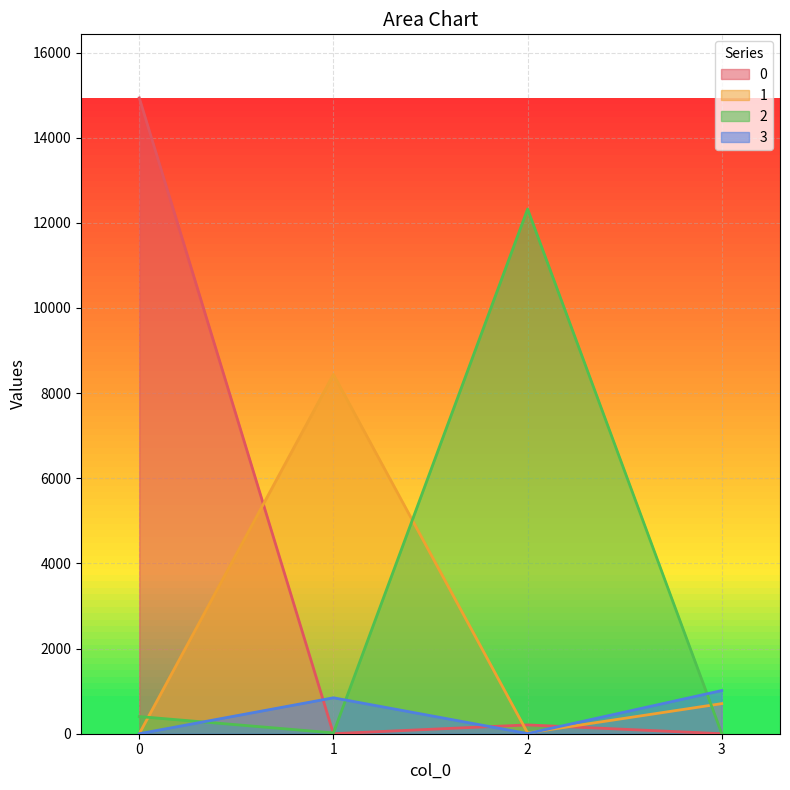

Reading right to left, list all the values displayed in this chart.

0: 3=0	2=207	1=1	0=14934
1: 3=707	2=18	1=8438	0=0
2: 3=3	2=12324	1=19	0=403
3: 3=1014	2=4	1=844	0=0